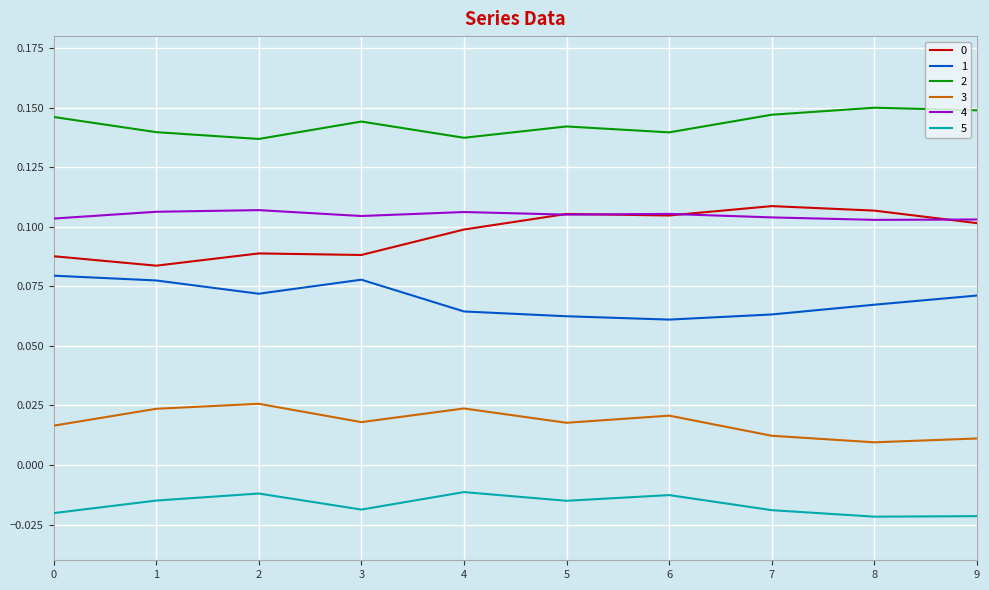

The 4 series shows 0.0 at 2. True or false?

False